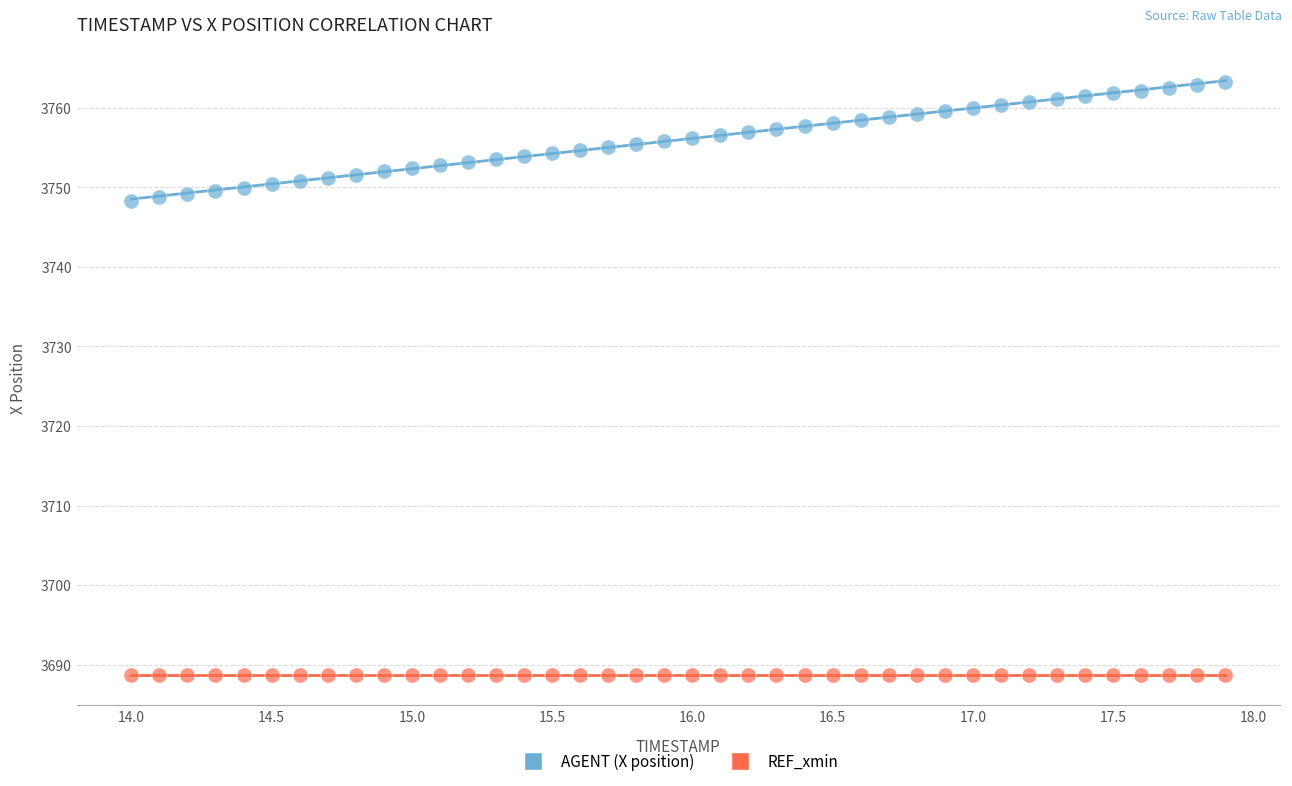

Which series contains the highest Y value?

AGENT (X position)